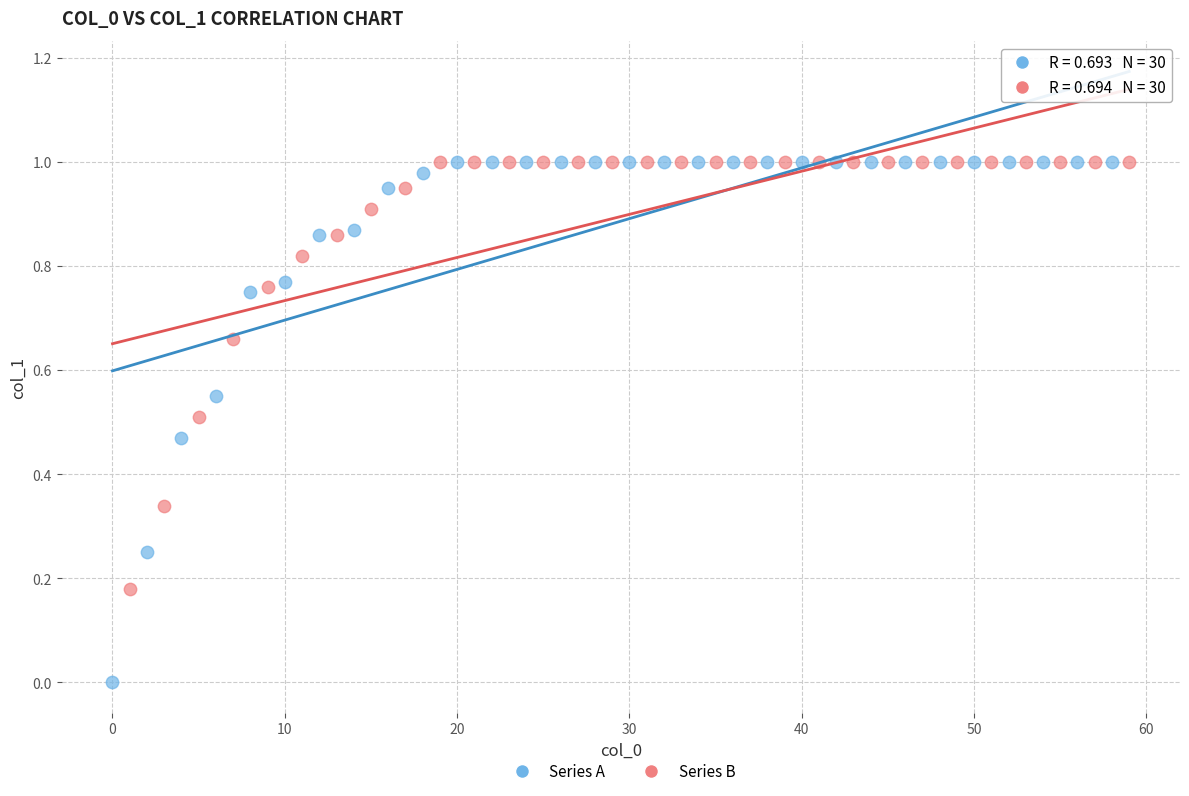

Which series reaches the minimum Y coordinate?

Series A